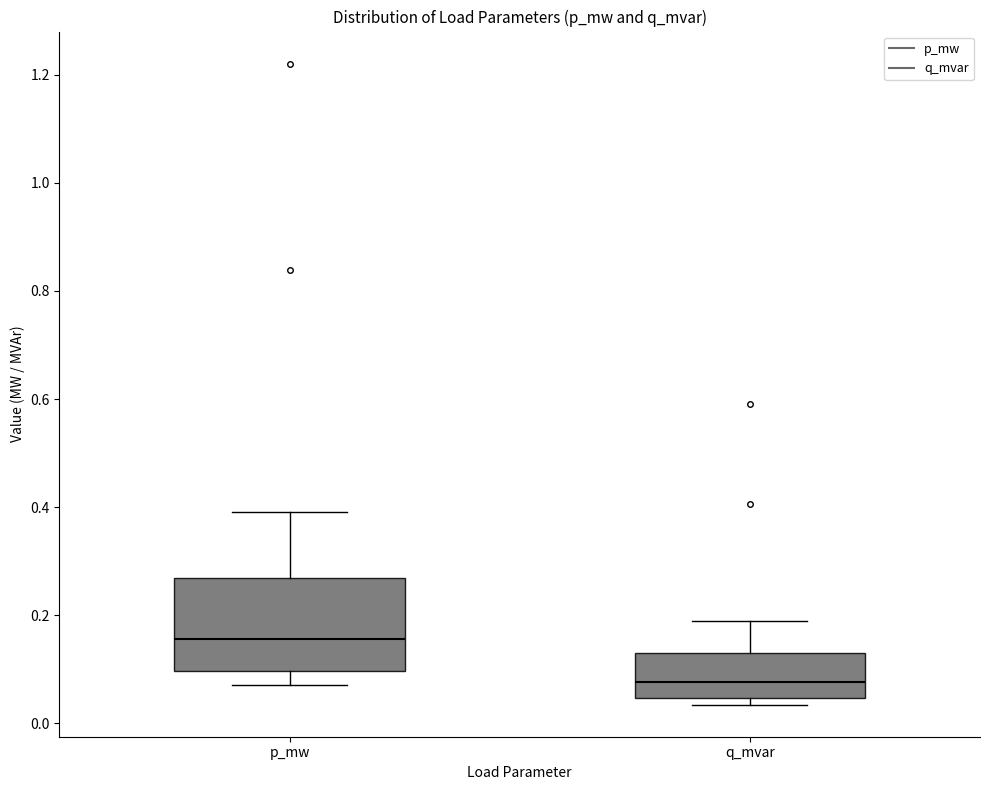

Comparing the boxes themselves (not the whiskers), which one is the tallest?

p_mw